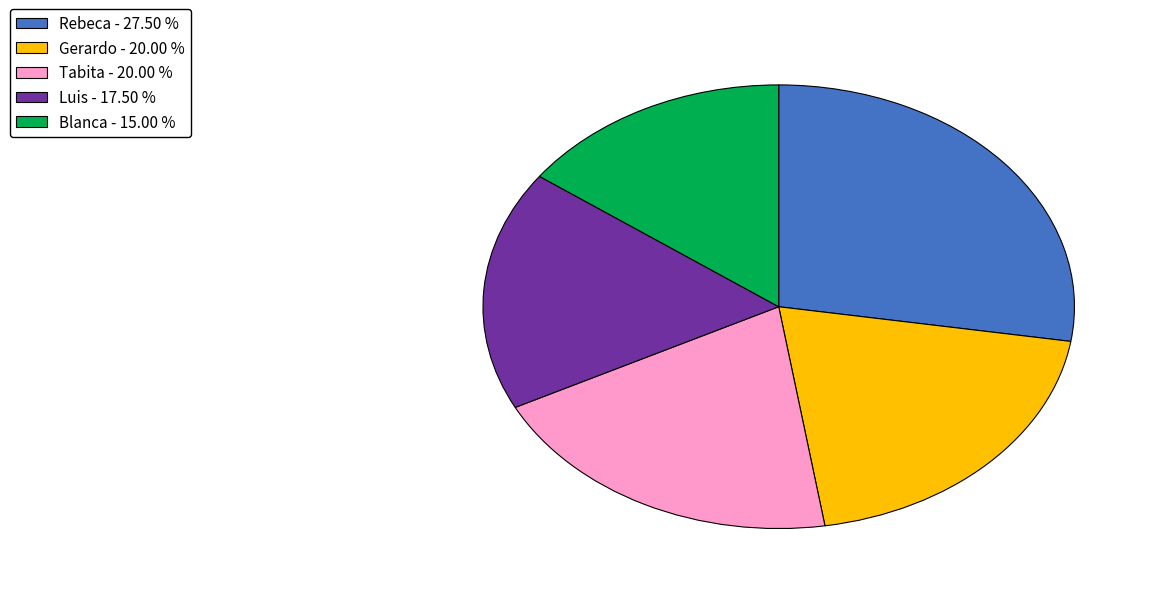

What is the ratio of the value at Tabita to the value at Blanca?

1.3